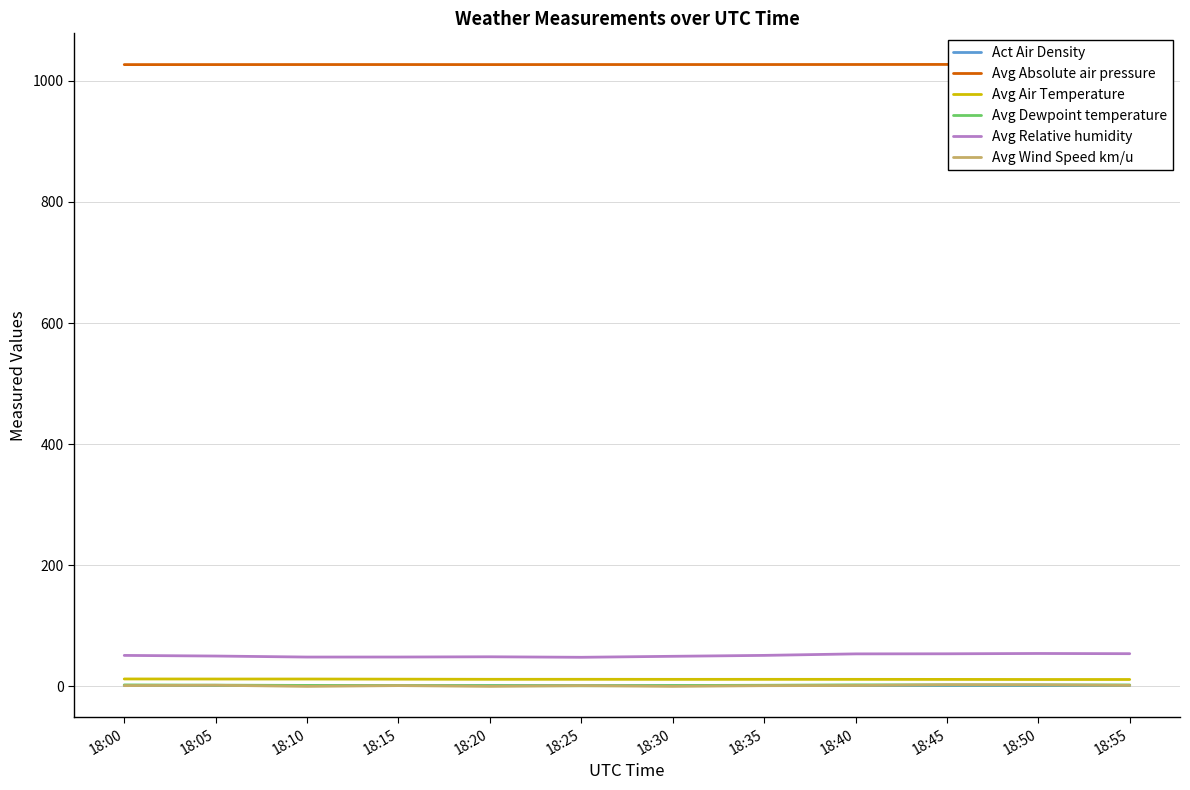

How many data points in Avg Relative humidity are less than 51?

6